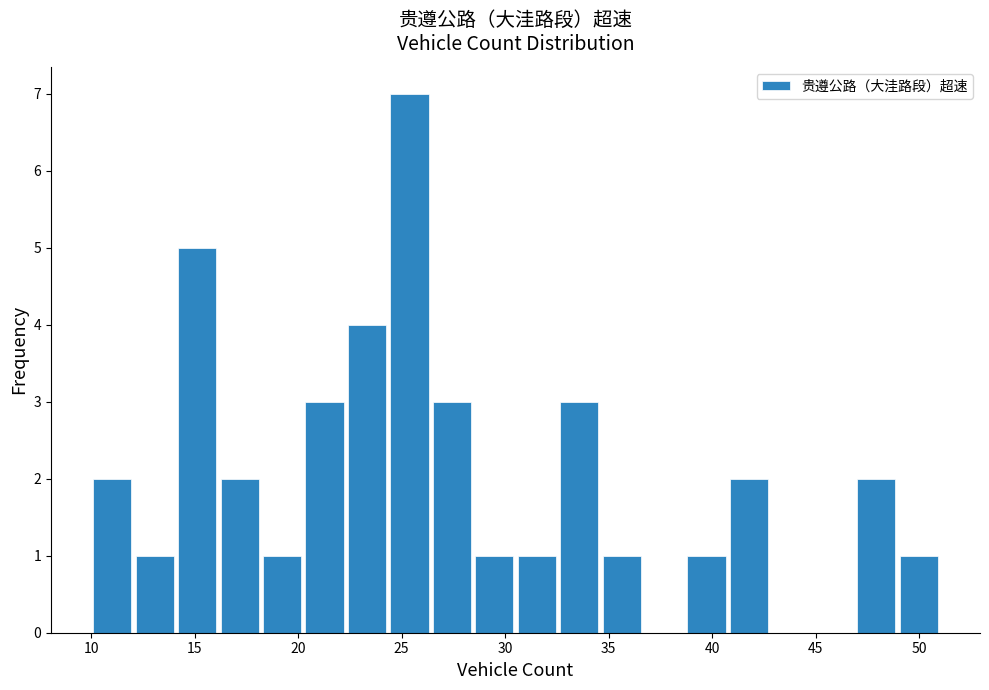

Reading left to right, list every bar in this chart as the range it spans on the x-axis followed by its height. Neither the bar edges nor the heights are printed on the chart, so give them approximately, as read against the axes.

10.00 to 12.05: 2
12.05 to 14.10: 1
14.10 to 16.15: 5
16.15 to 18.20: 2
18.20 to 20.25: 1
20.25 to 22.30: 3
22.30 to 24.35: 4
24.35 to 26.40: 7
26.40 to 28.45: 3
28.45 to 30.50: 1
30.50 to 32.55: 1
32.55 to 34.60: 3
34.60 to 36.65: 1
36.65 to 38.70: 0
38.70 to 40.75: 1
40.75 to 42.80: 2
42.80 to 44.85: 0
44.85 to 46.90: 0
46.90 to 48.95: 2
48.95 to 51.00: 1